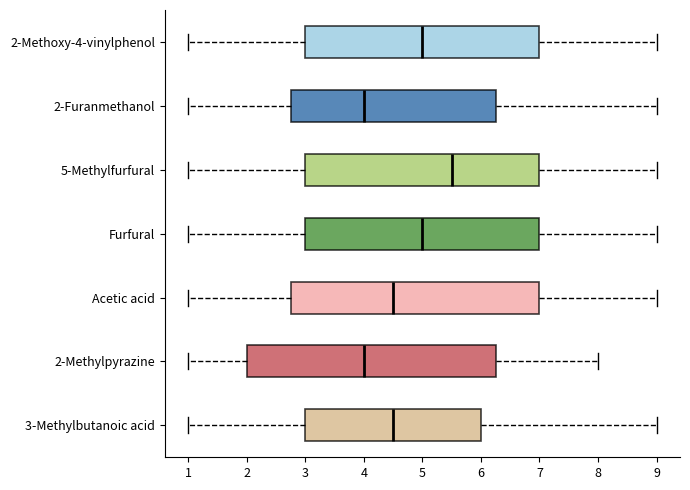

Which box's median line is the furthest to the right?

5-Methylfurfural